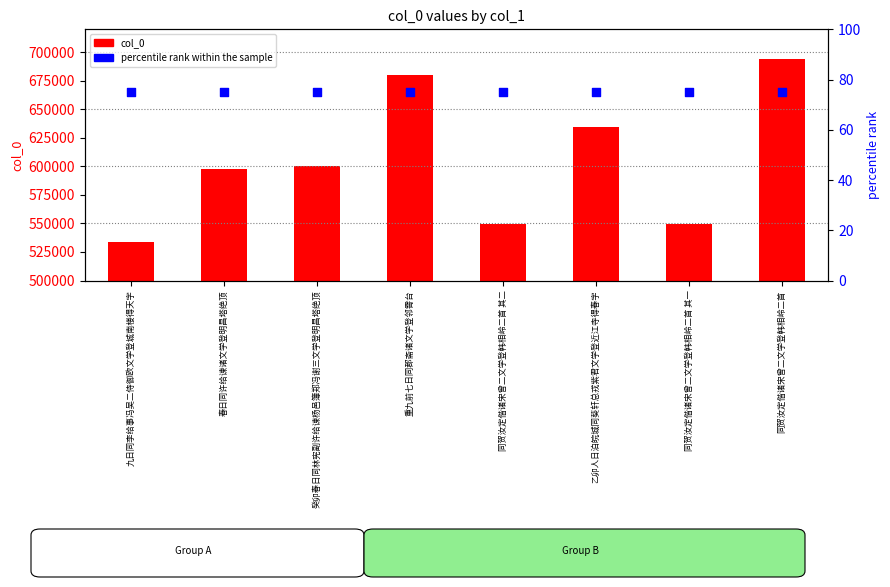

Which series has the largest total across all categories?

col_0